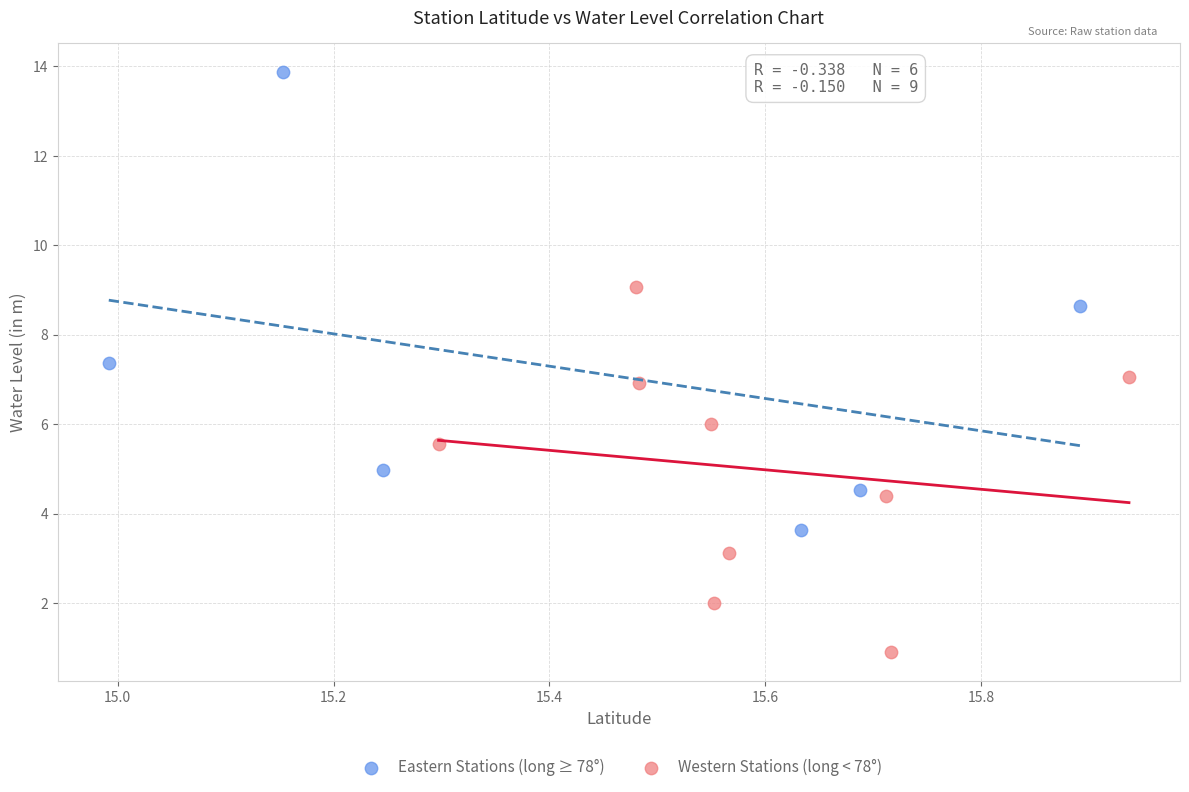

Which series has the widest spread of Y values?

Eastern Stations (long ≥ 78°)